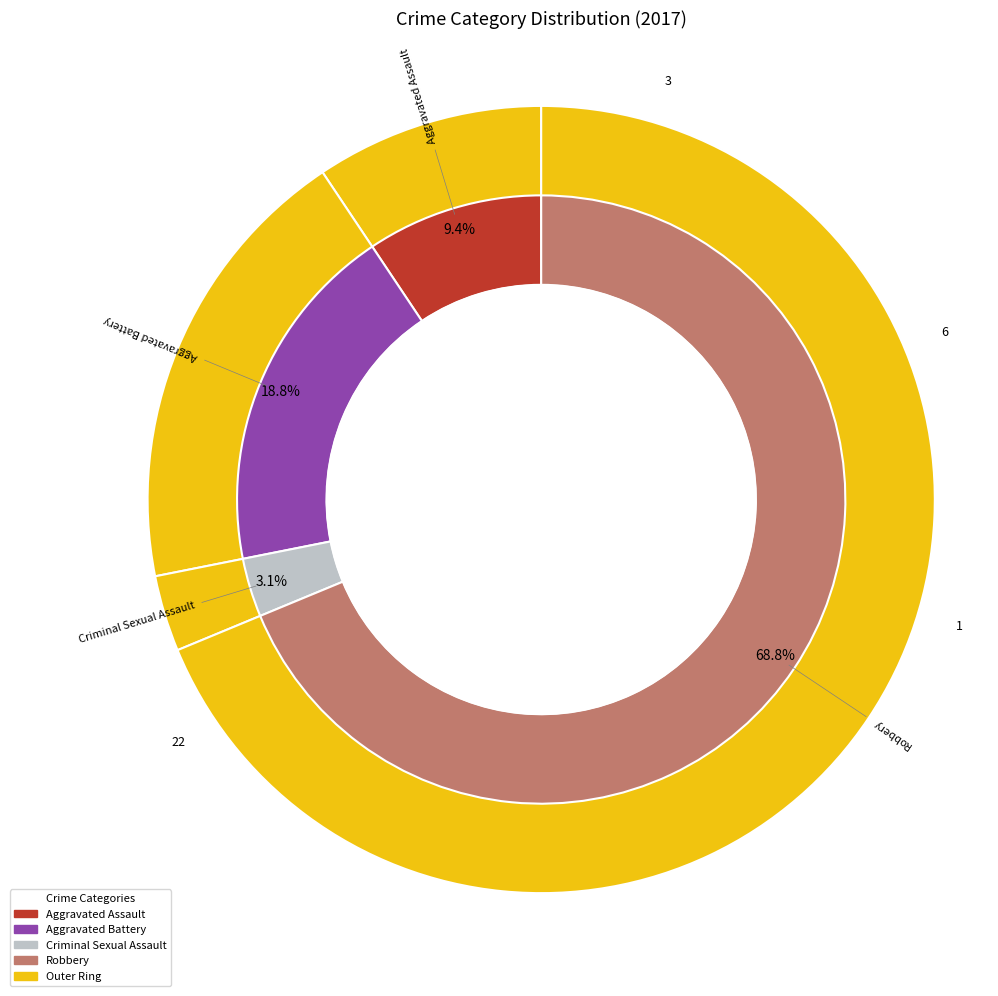

Combined, do 1 and values_2017 account for over 50%?

No